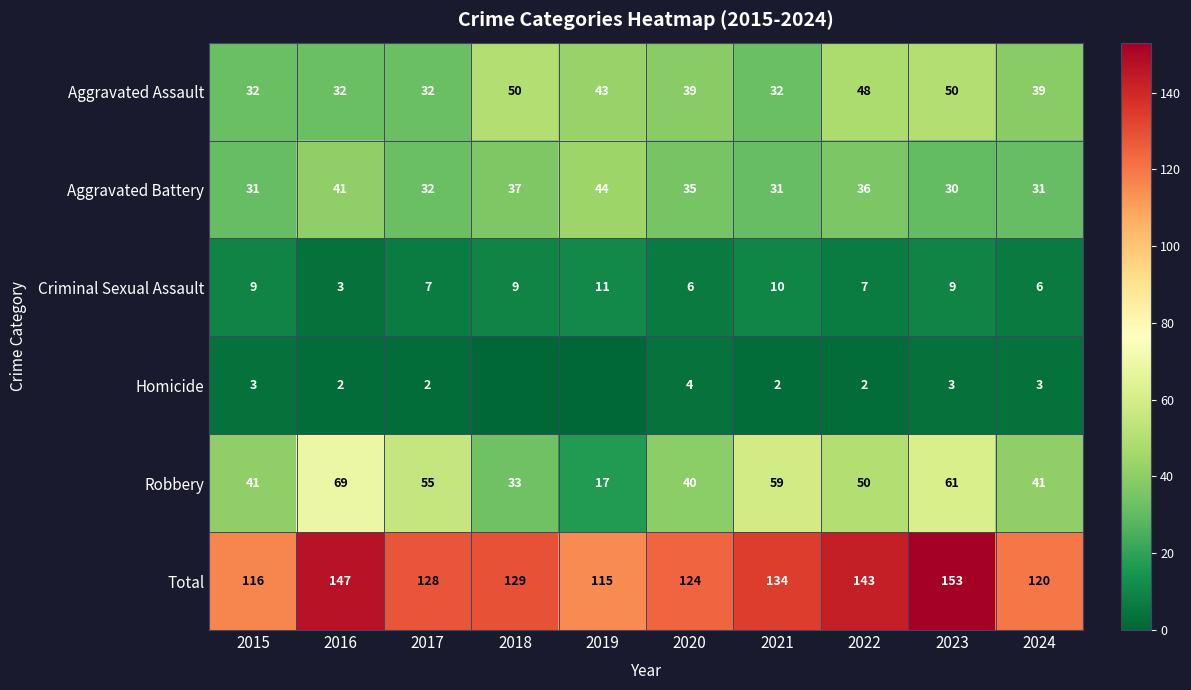

What is the maximum value for Aggravated Battery?

44